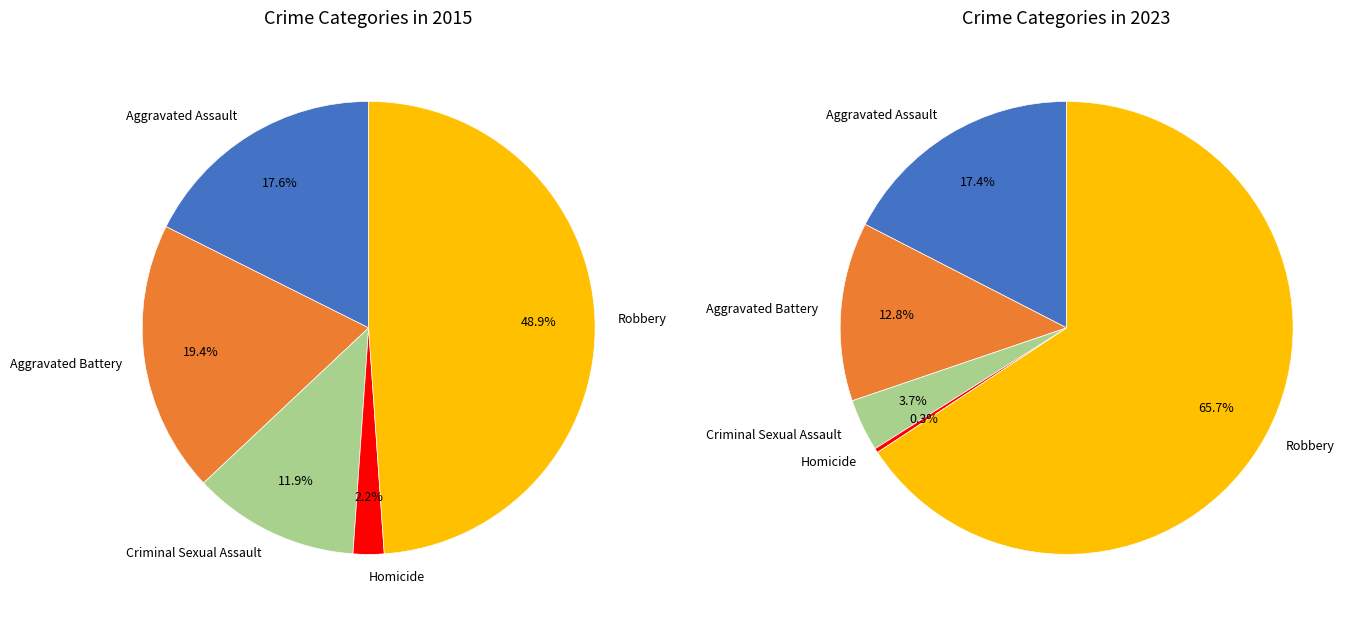

True or false: Criminal Sexual Assault accounts for 6% of the total.

False